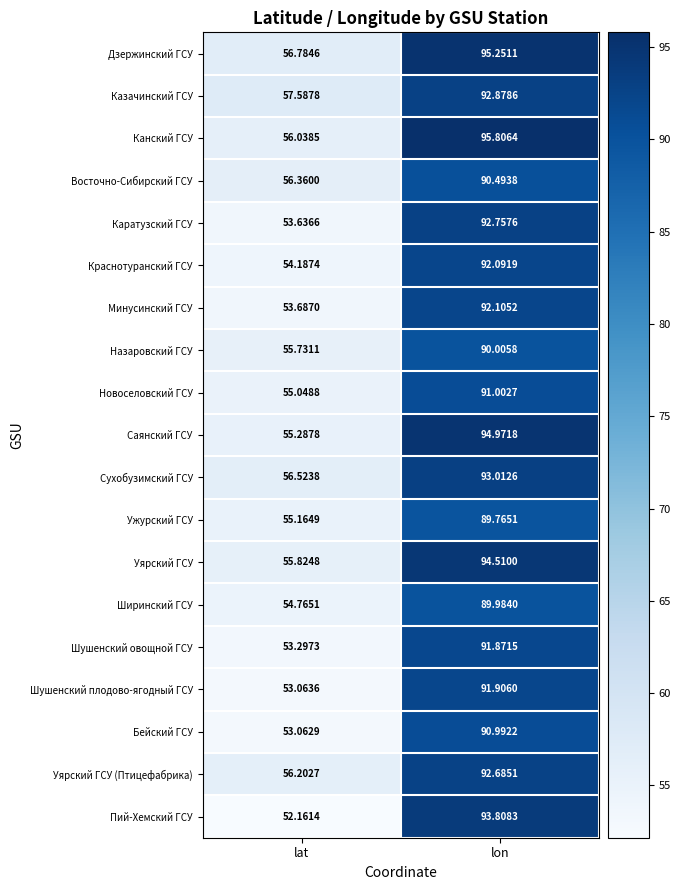

Rank the categories by Дзержинский ГСУ value from highest to lowest.

lon, lat